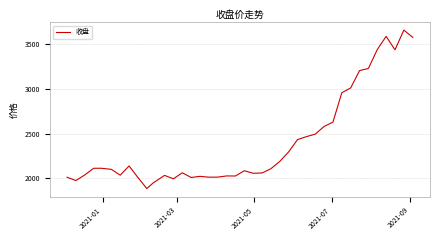

What is the difference between the second highest and second lowest values?

1635.2